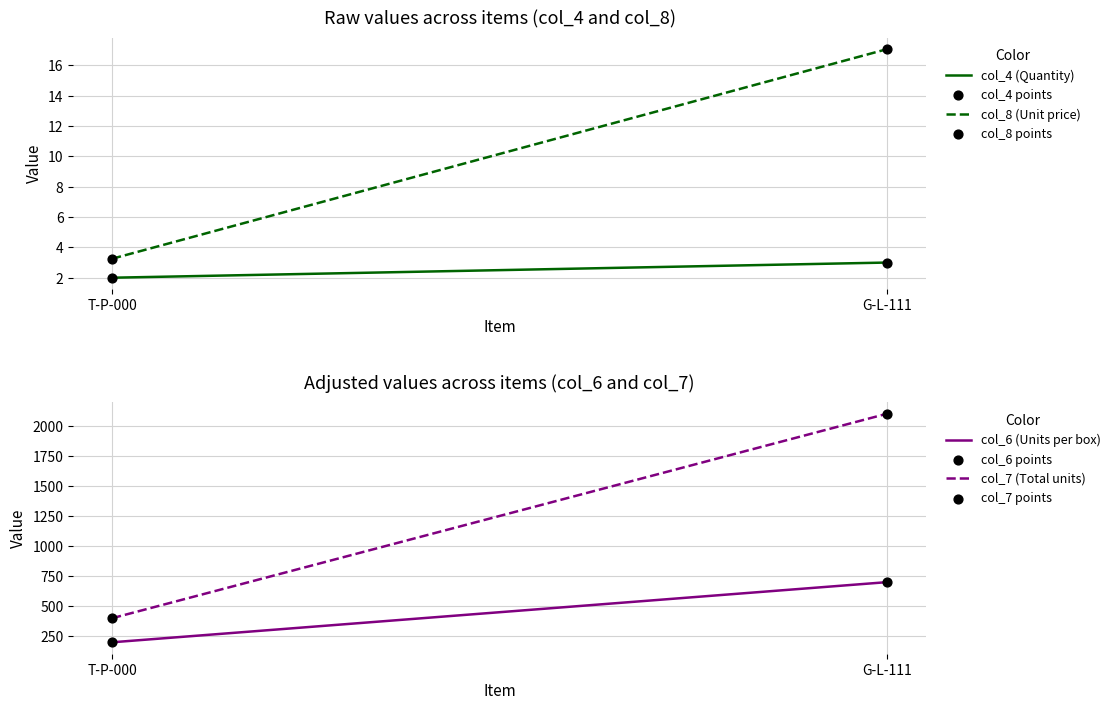

Which series has the largest Y range (max minus min)?

col_7 (Total units)